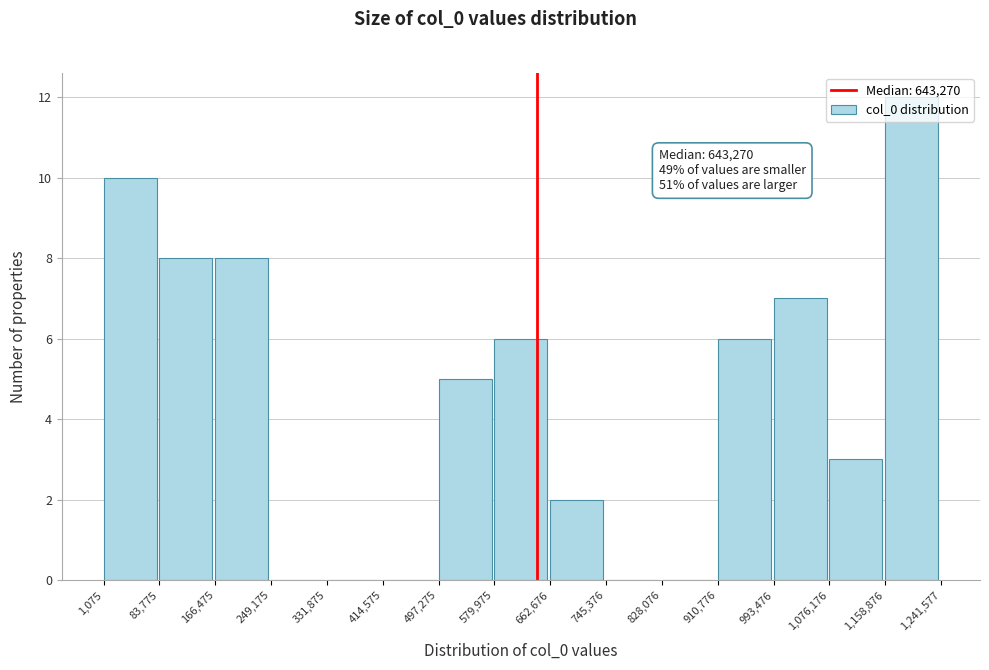

Over which range of the x-axis is the bar tallest?

1,158,876 to 1,241,577